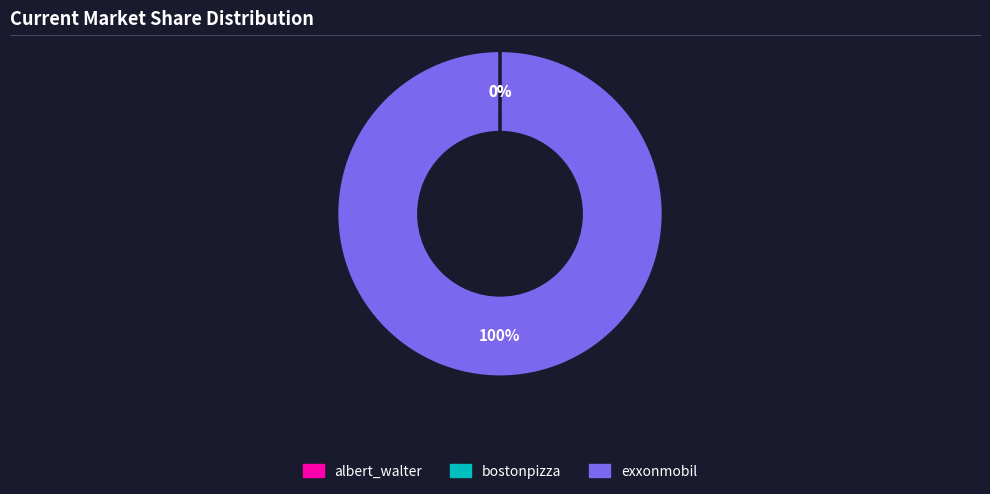

Is exxonmobil the majority of the pie?

Yes